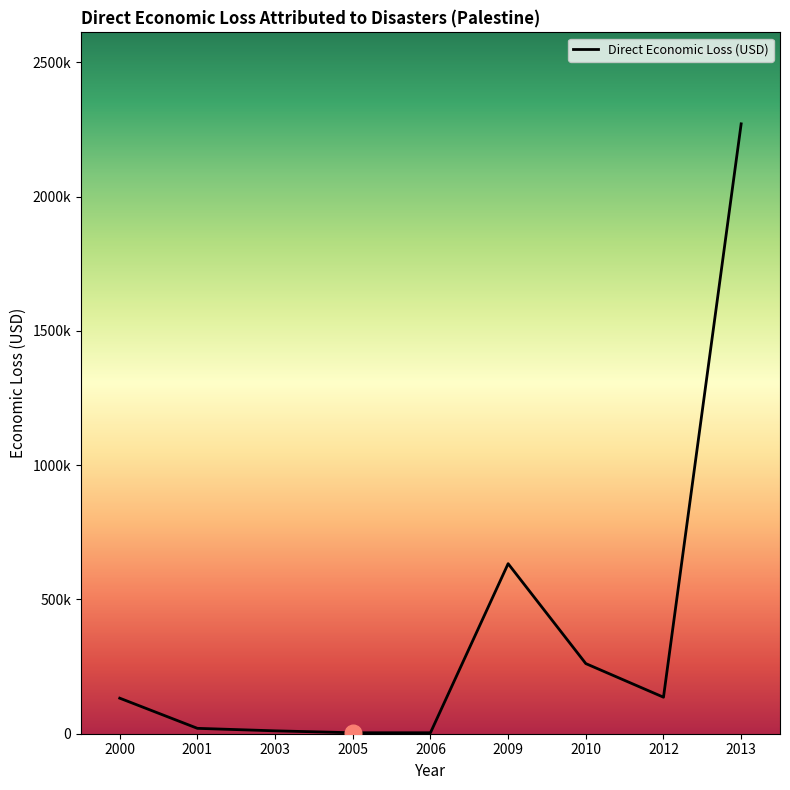

Is it true that the value at 2010 is 261154.5?

True